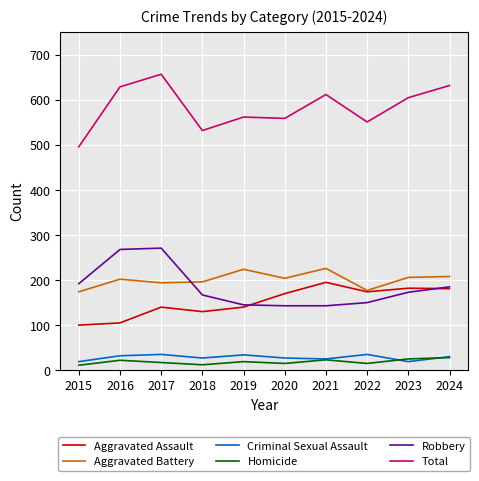

Which series has the largest total across all categories?

Total